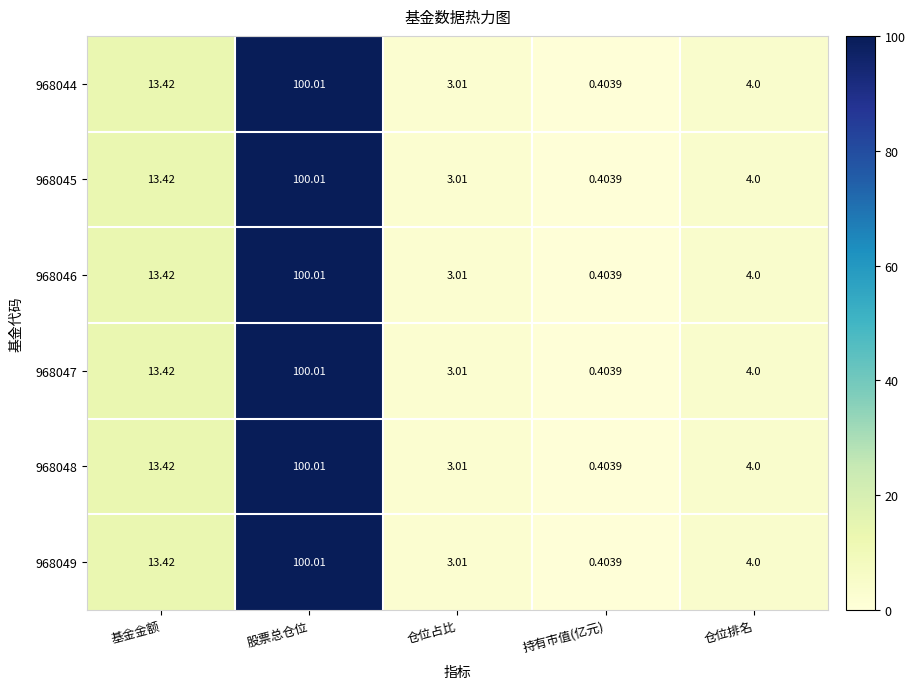

Where does the 968047 series first go above 4?

基金金额